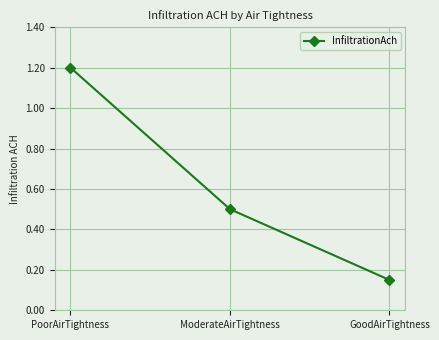

What is the change in value from PoorAirTightness to ModerateAirTightness?

-0.7